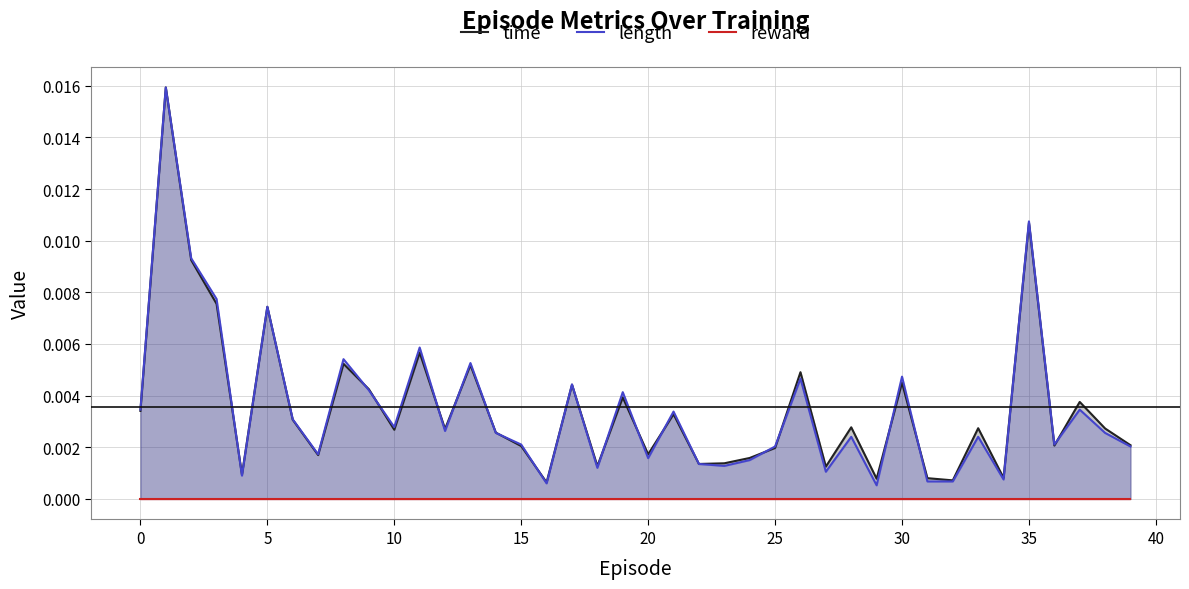

In length, how many points are higher than both neighbors (excluding endpoints)?

14